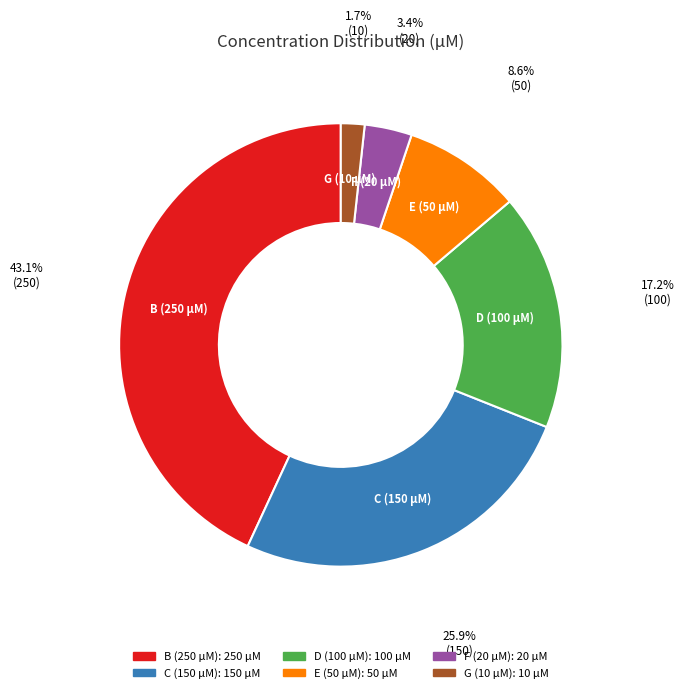

Does any single category account for the majority?

No